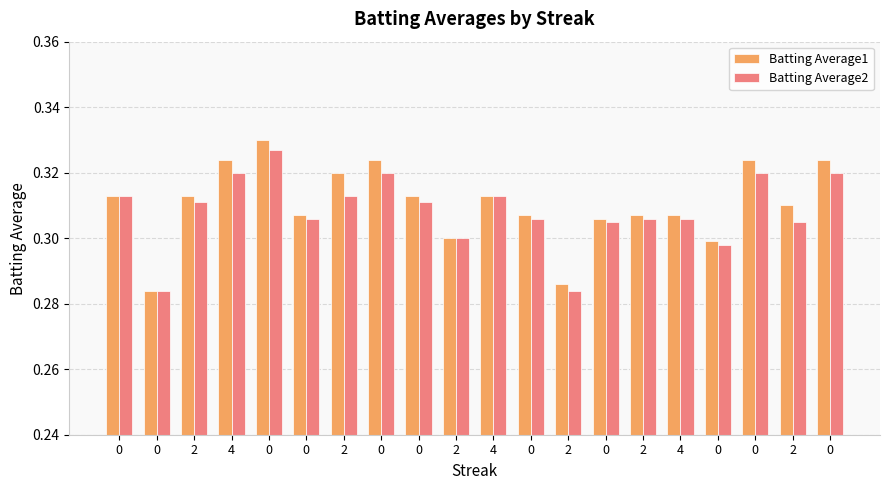

Which series has the largest total across all categories?

Batting Average1